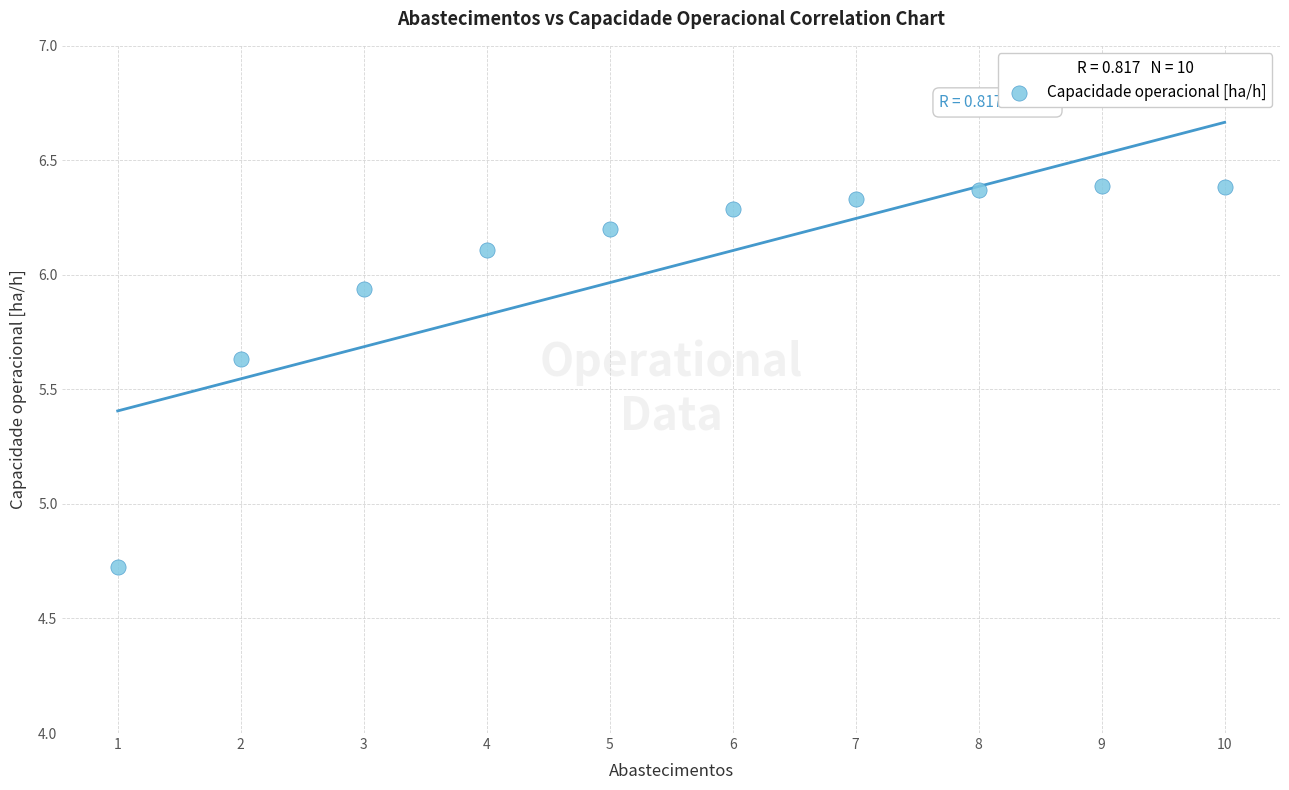

What Y value in the scatter plot is closest to 5?

4.7